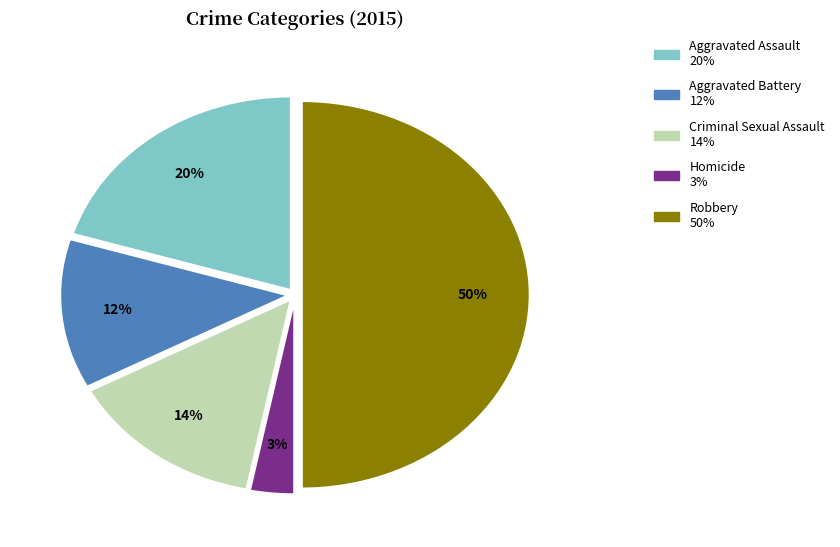

To the nearest percent, what percentage of the pie is Criminal Sexual Assault?

14%